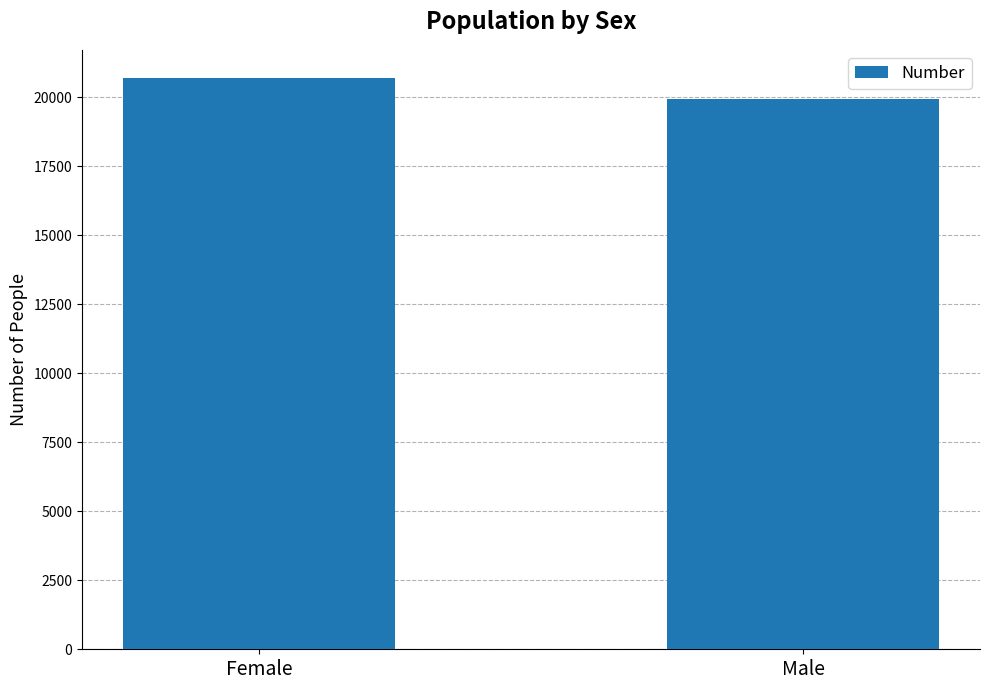

Which category has the highest value across all series?

Female